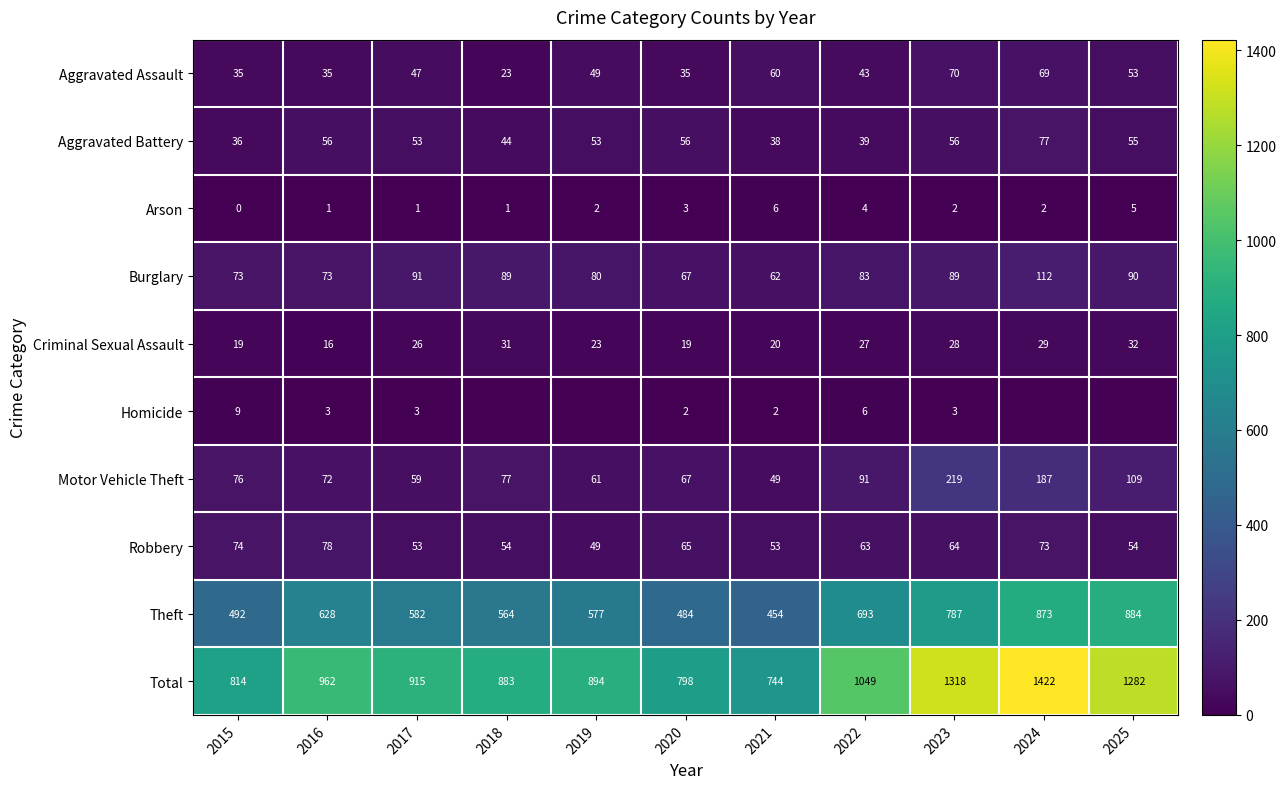

Between 2017 and 2023, which series saw the biggest shift?

Total